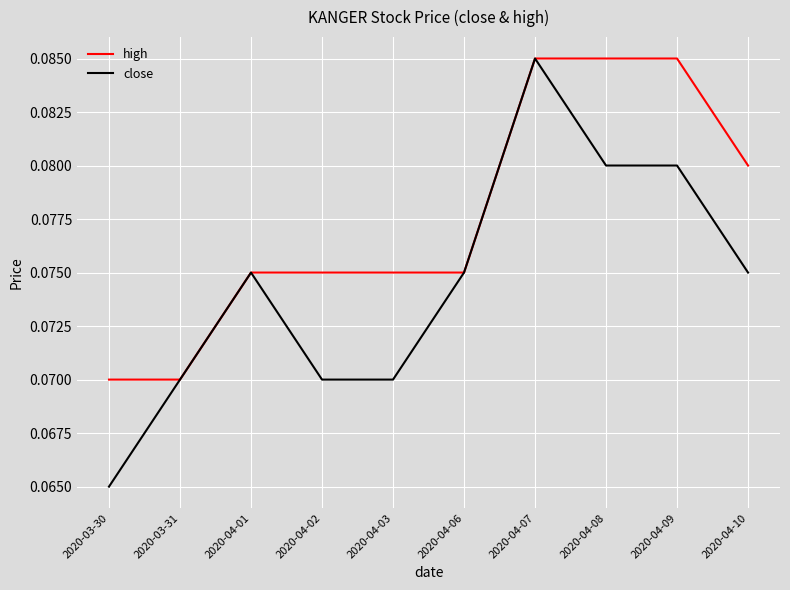

How many lines are shown in the chart?

2